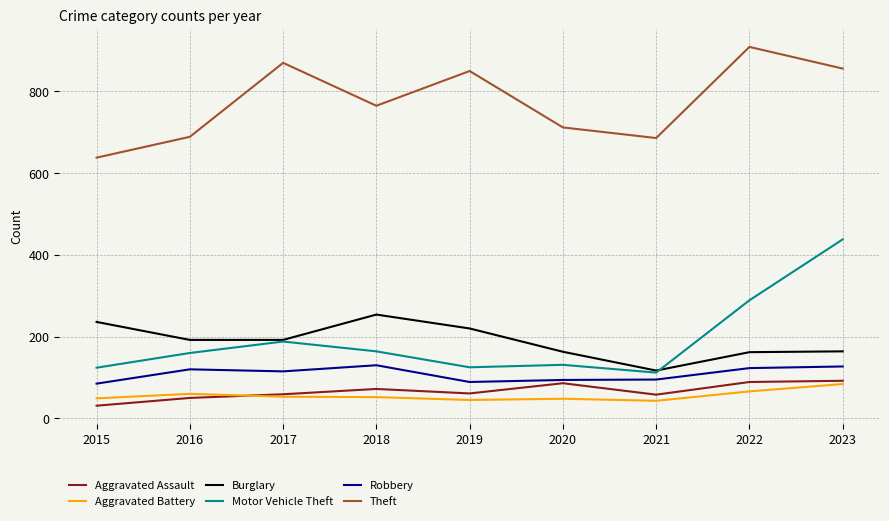

True or false: Aggravated Assault has a value of 129 at 2022.

False